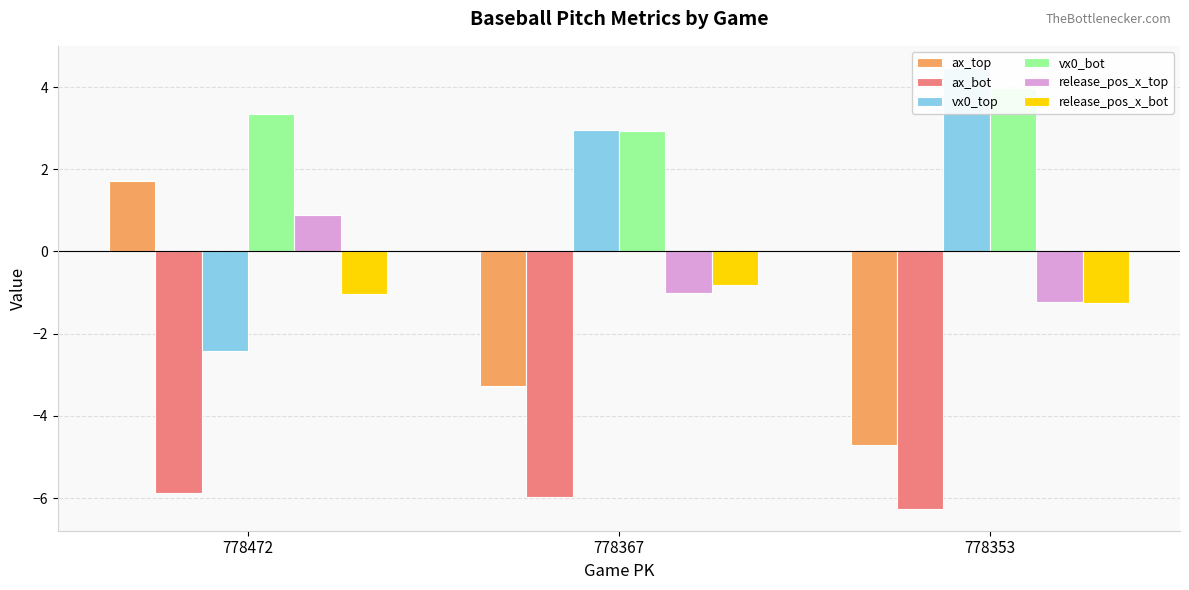

What is the smallest value displayed?

-6.3